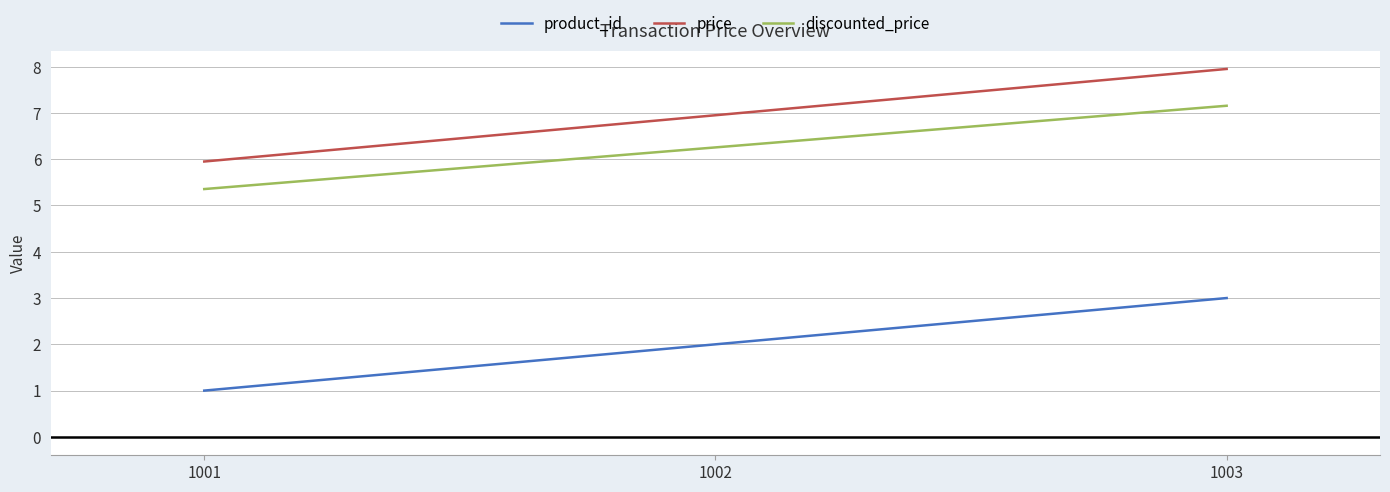

What is the minimum value shown in the chart?

1.0